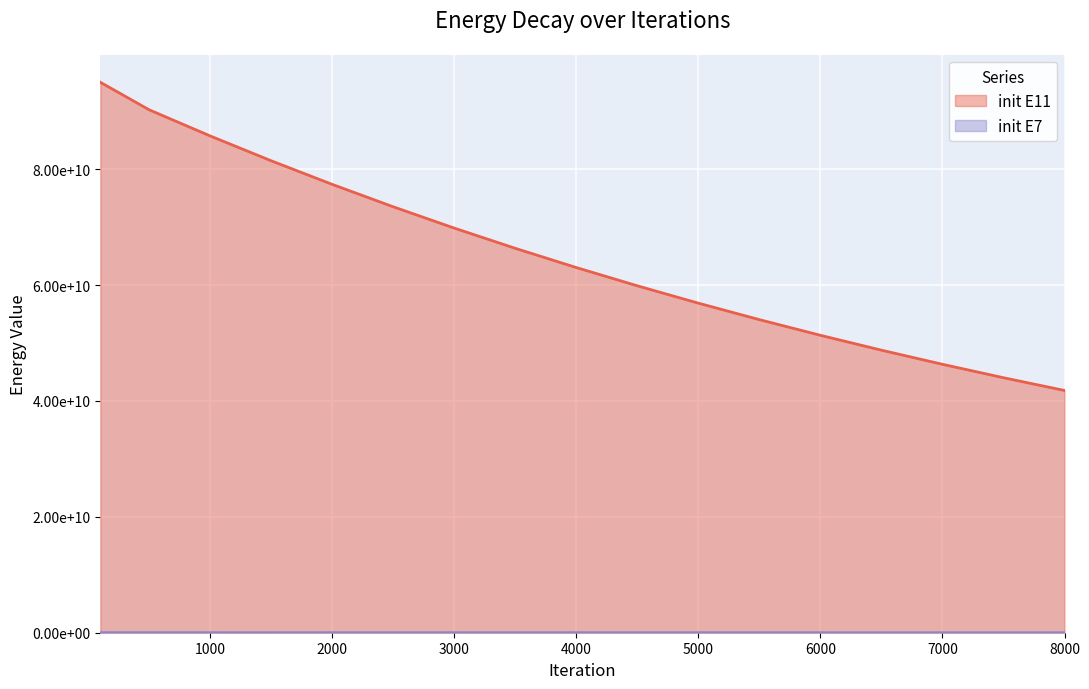

What is the sum of all init E11 values?

1105571363083.6